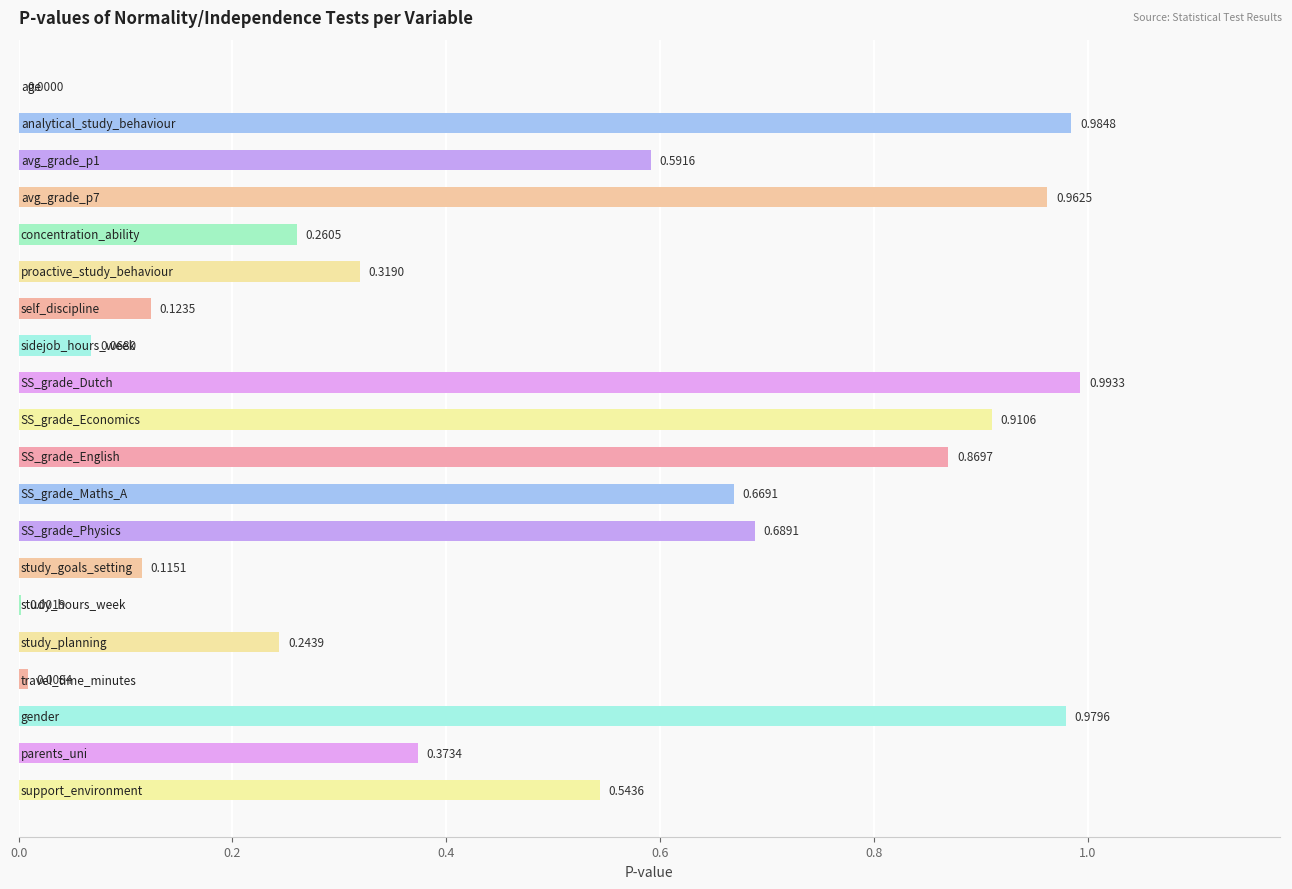

What is the difference between the maximum and minimum values?

1.0